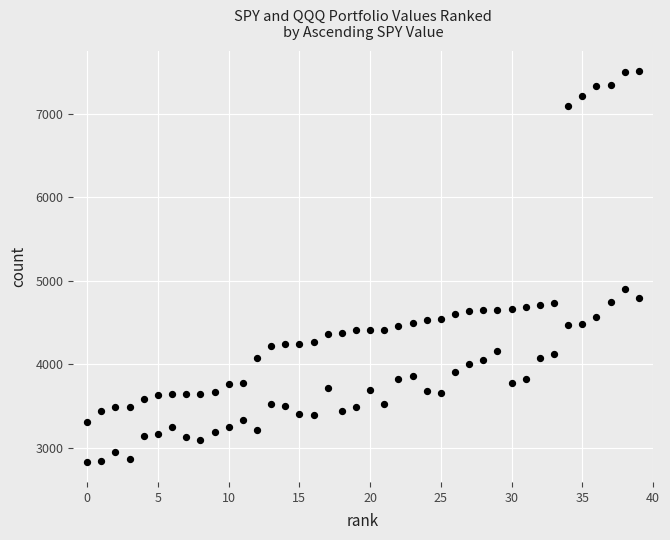

Count the number of points in this scatter plot.

80